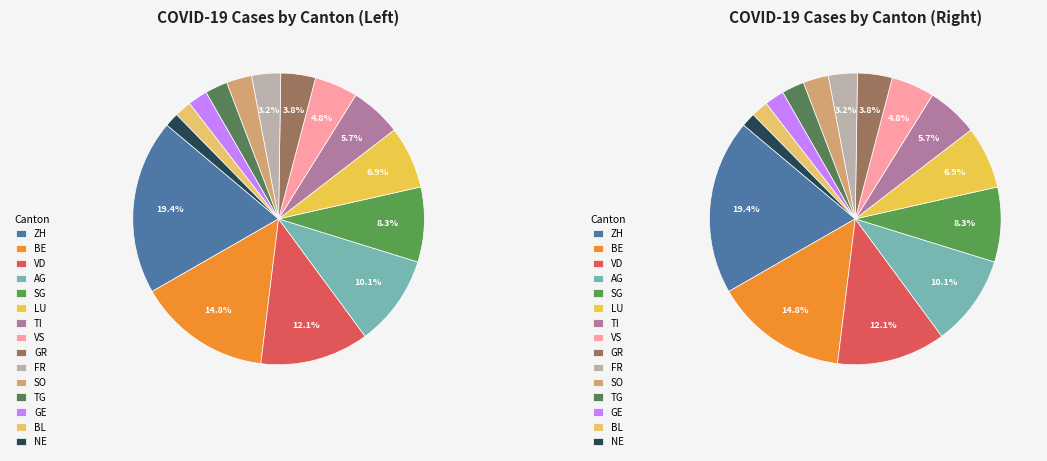

True or false: SG accounts for 8% of the total.

True